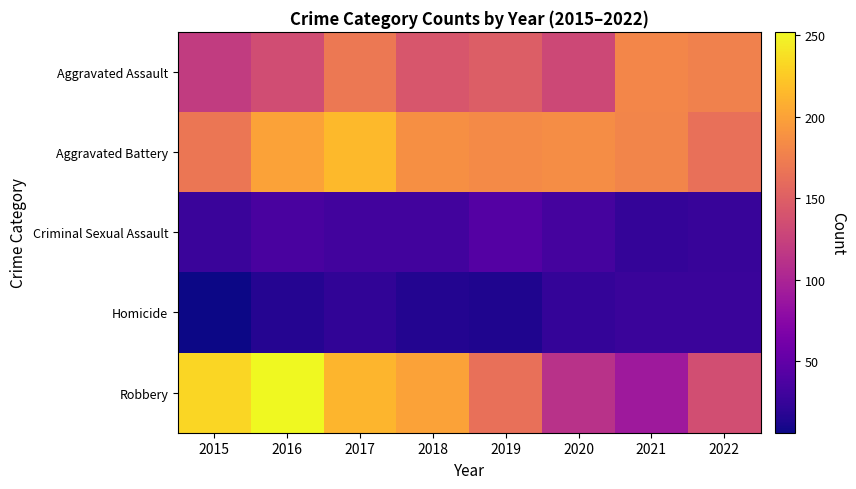

Reading left to right, list all the values displayed in this chart.

Aggravated Assault: 2015=120	2016=134	2017=170	2018=142	2019=149	2020=130	2021=180	2022=177
Aggravated Battery: 2015=168	2016=200	2017=215	2018=187	2019=183	2020=185	2021=179	2022=163
Criminal Sexual Assault: 2015=27	2016=35	2017=31	2018=31	2019=42	2020=33	2021=24	2022=26
Homicide: 2015=6	2016=16	2017=22	2018=15	2019=13	2020=24	2021=27	2022=27
Robbery: 2015=232	2016=252	2017=212	2018=200	2019=163	2020=111	2021=90	2022=135